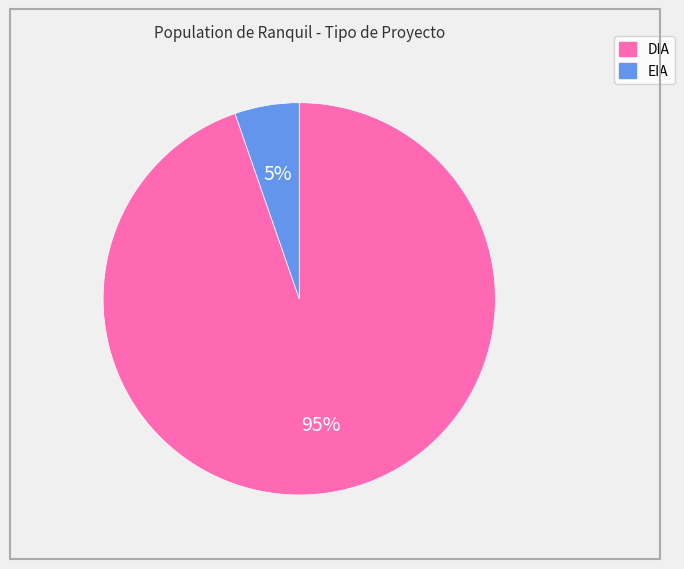

Is there any slice that represents more than half of the pie?

Yes